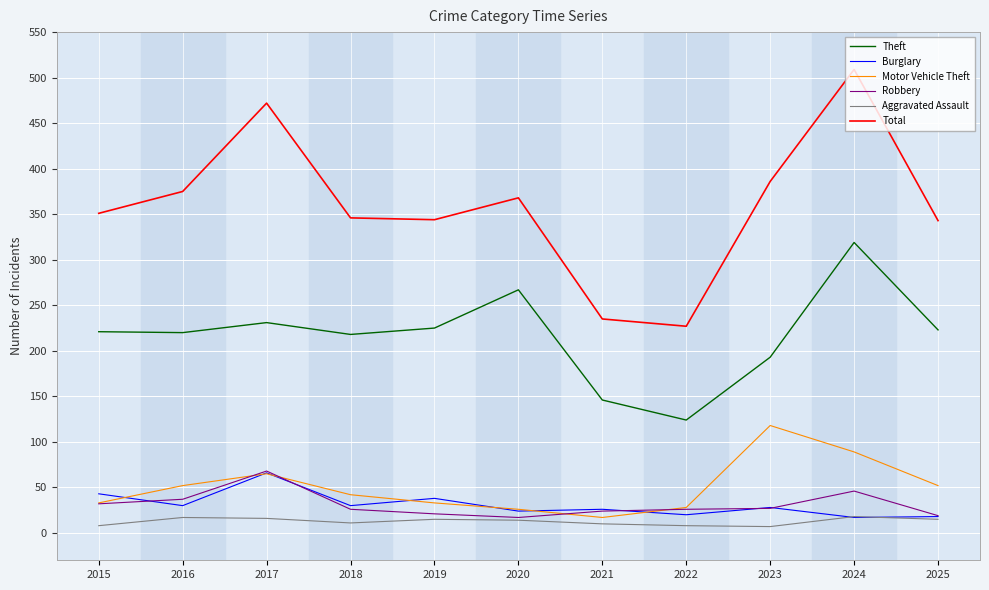

Which series has the largest range (max minus min)?

Total